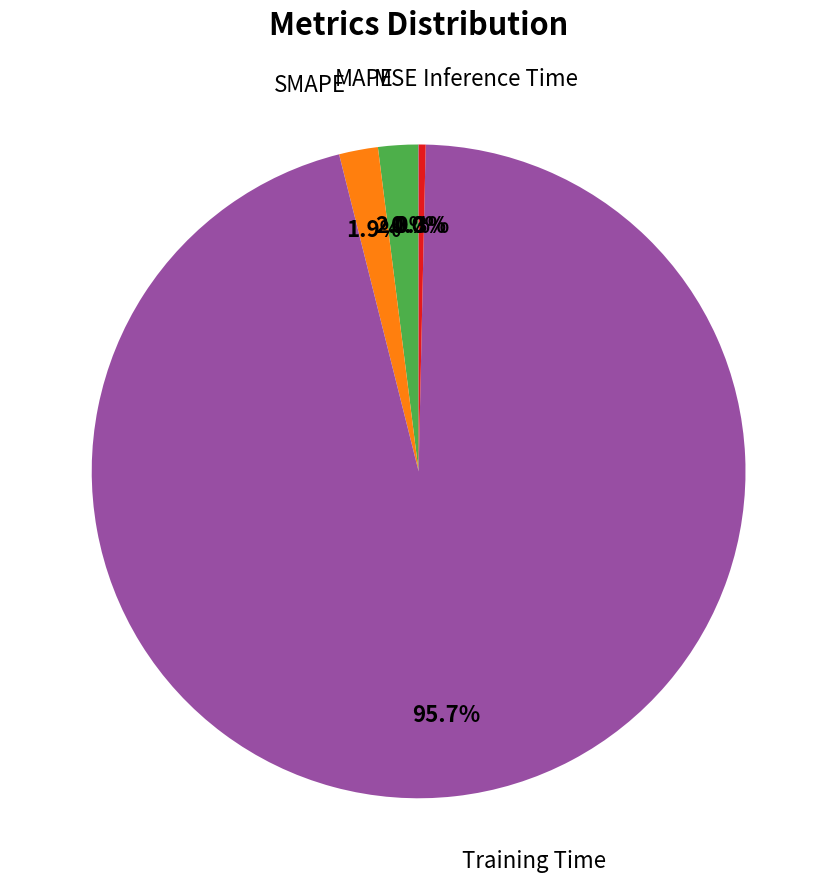

Is there a majority slice in this chart?

Yes